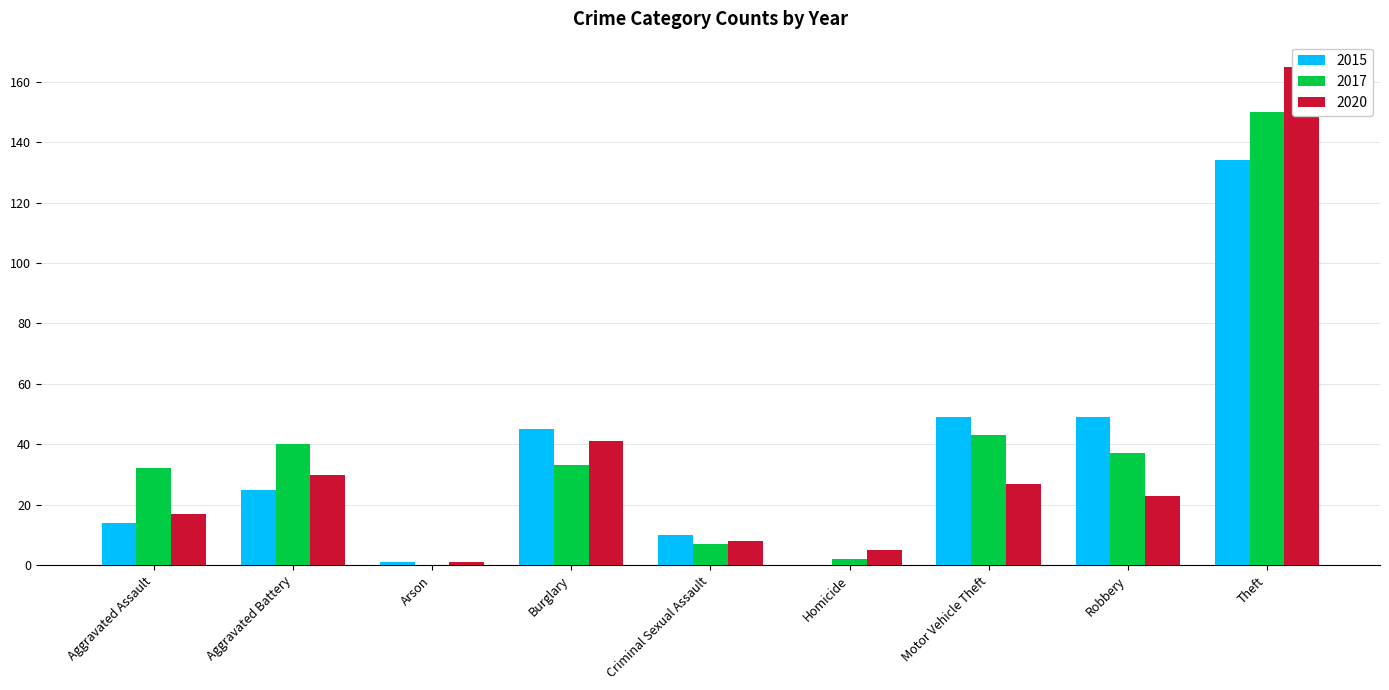

What is the total value across all series at Motor Vehicle Theft?

119